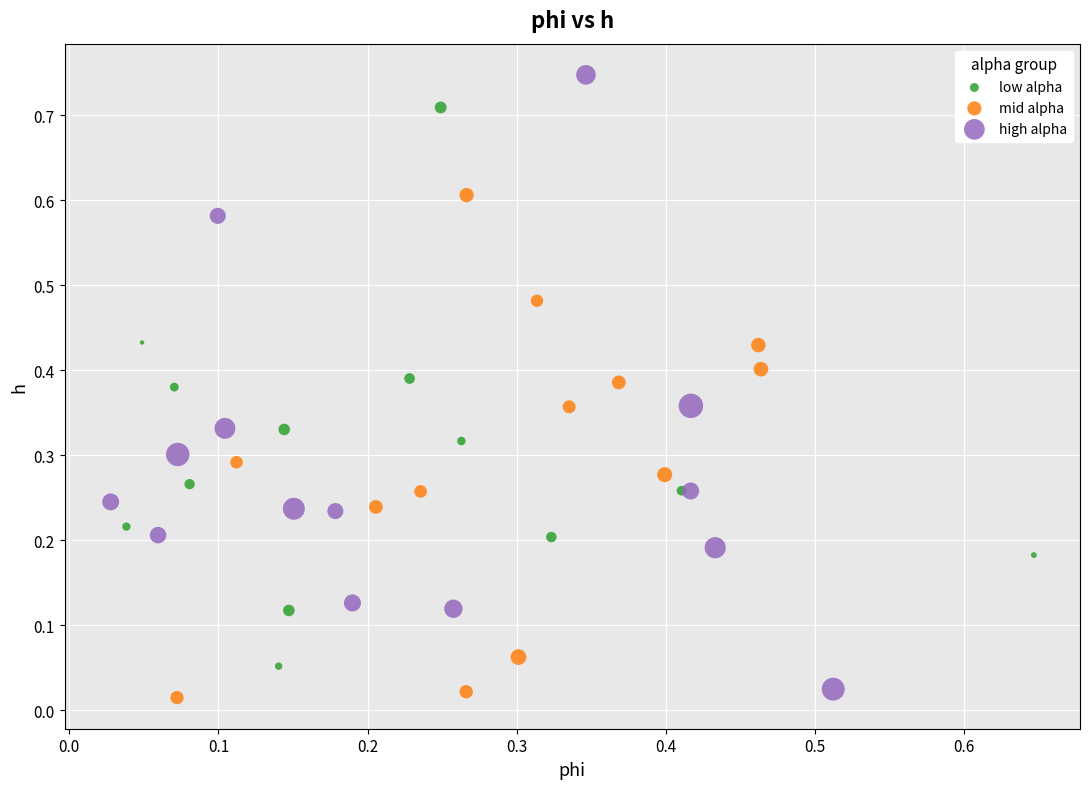

Which series contains the highest Y value?

high alpha